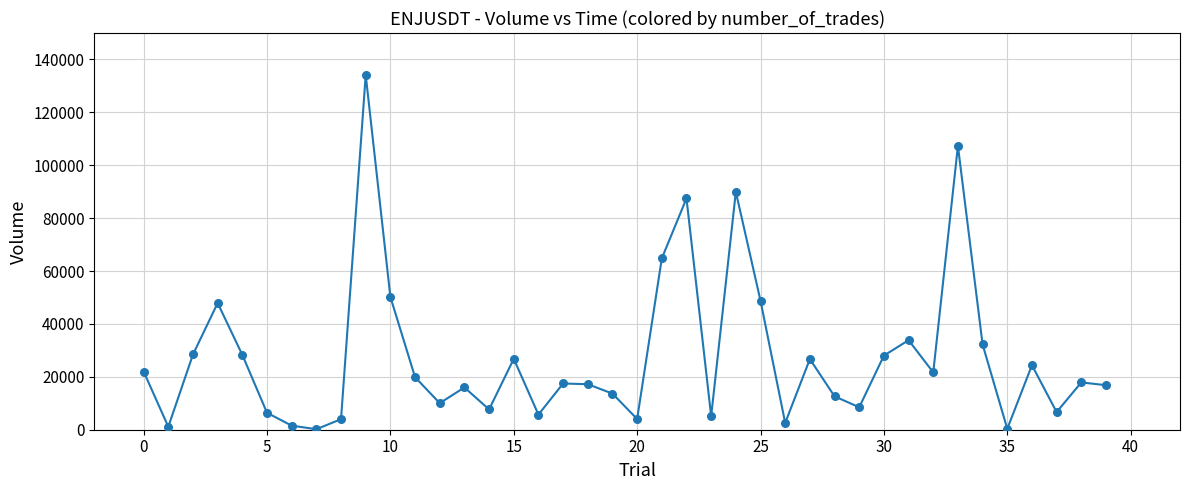

What is the greatest value displayed?

134145